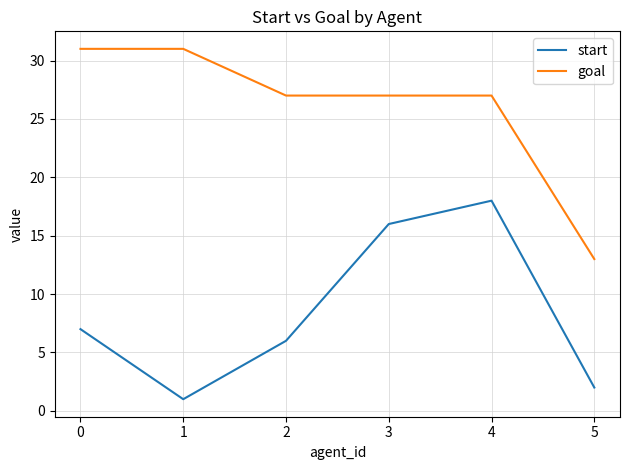

What is the spread (max minus min) of values at 0?

24